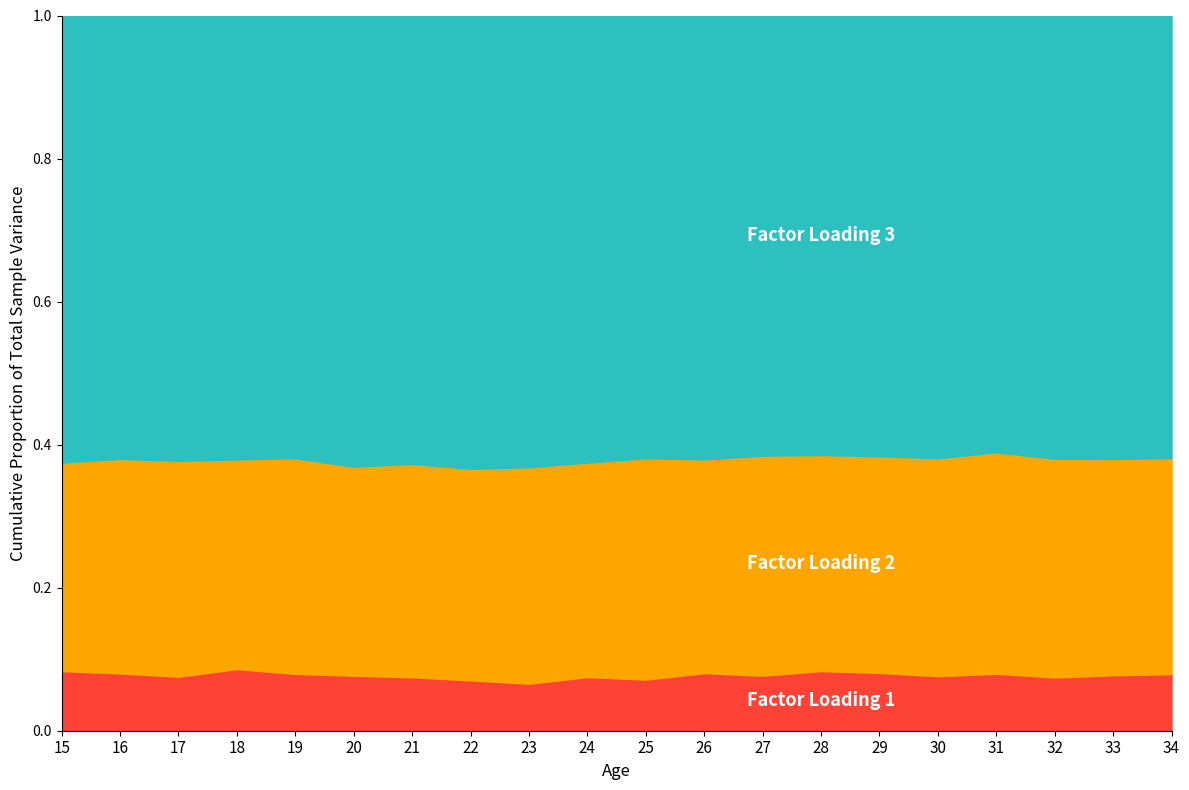

What is the total value across all series at 26?

1.0